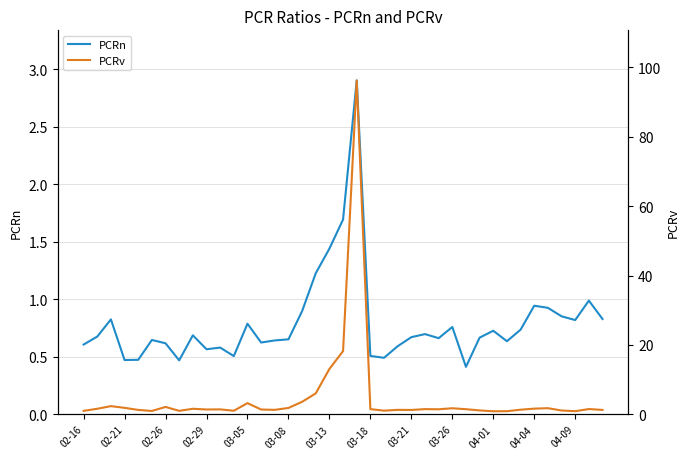

What is the lowest value of the PCRn series?

0.4